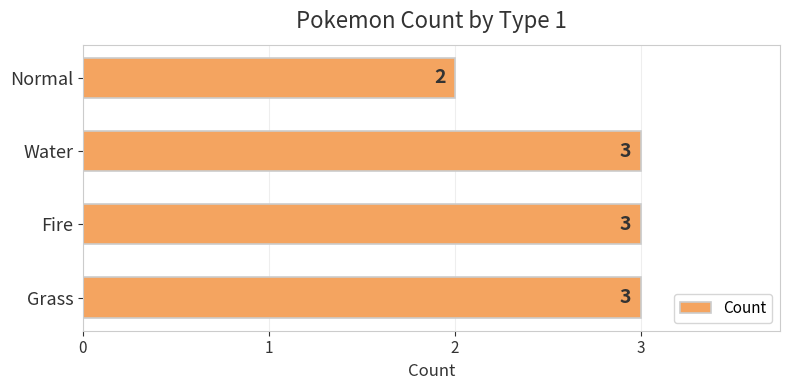

What is the ratio of the value at Normal to the value at Grass?

0.7